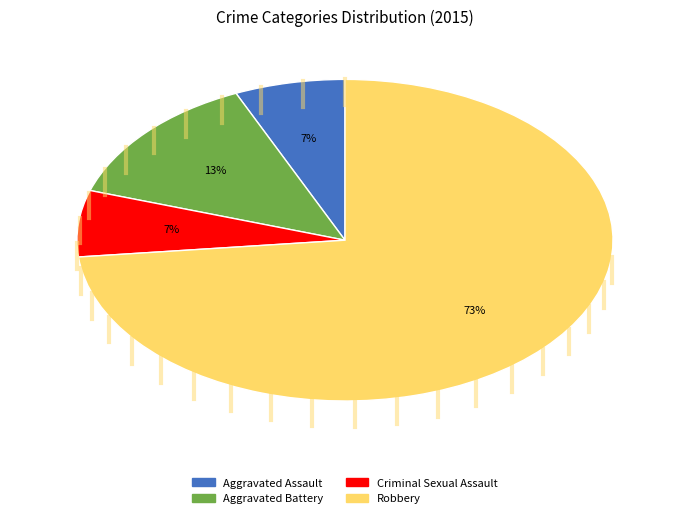

To the nearest percent, what is the average slice percentage?

25%